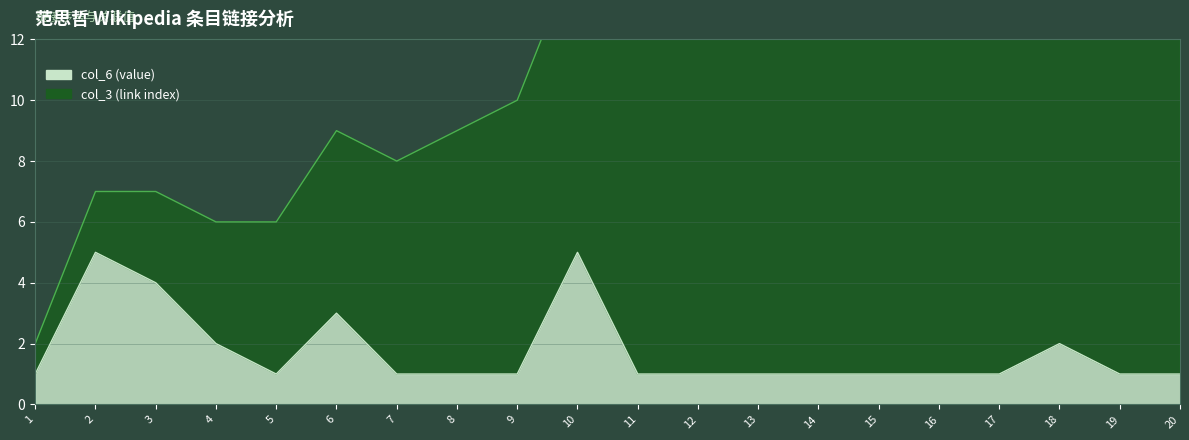

List the labels in order of value, largest first.

2, 10, 3, 6, 4, 18, 1, 5, 7, 8, 9, 11, 12, 13, 14, 15, 16, 17, 19, 20